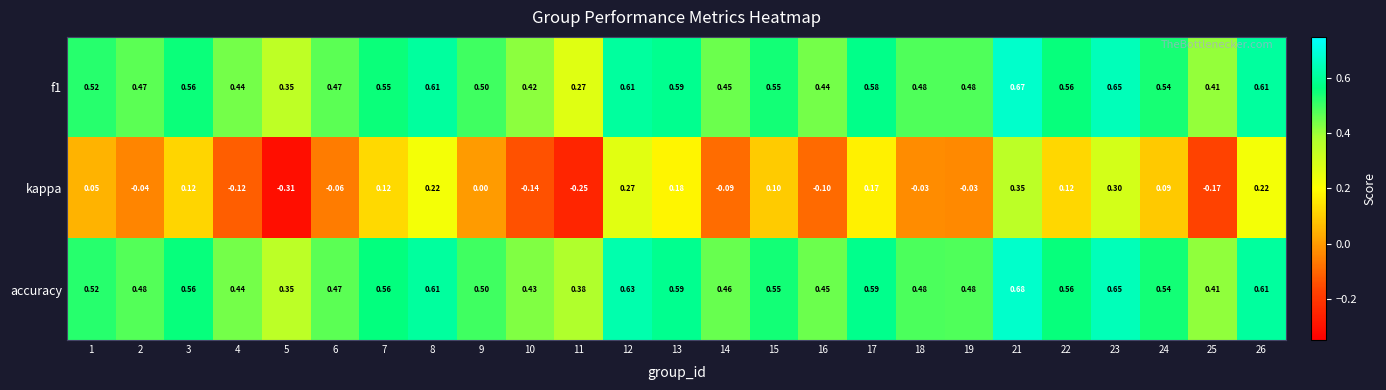

Between 22 and 23, which series saw the biggest shift?

kappa